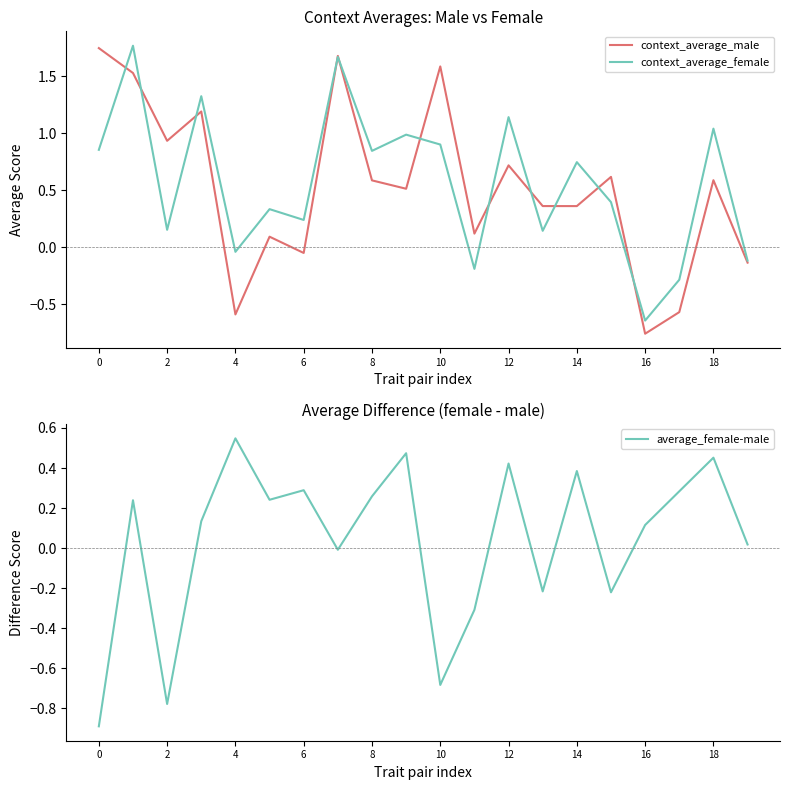

How many values in the average_female-male series are below 0?

7